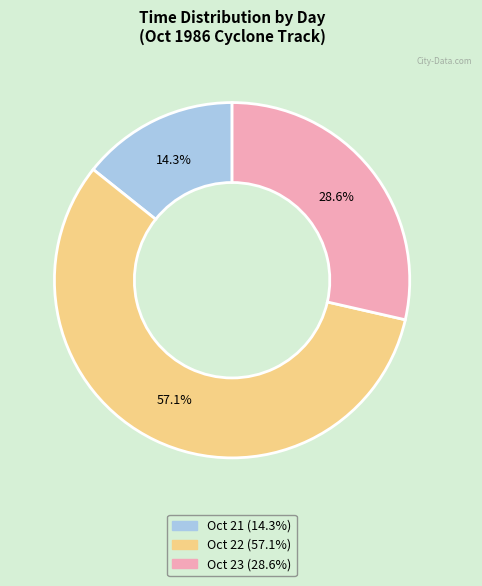

Is there a majority slice in this chart?

Yes